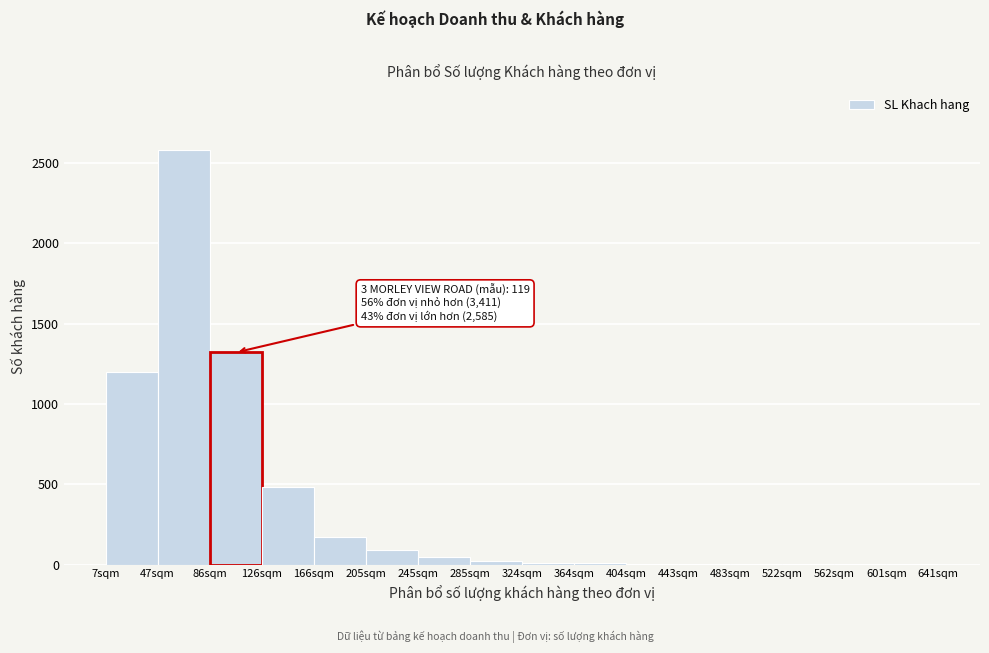

Which category has the highest value across all series?

47sqm